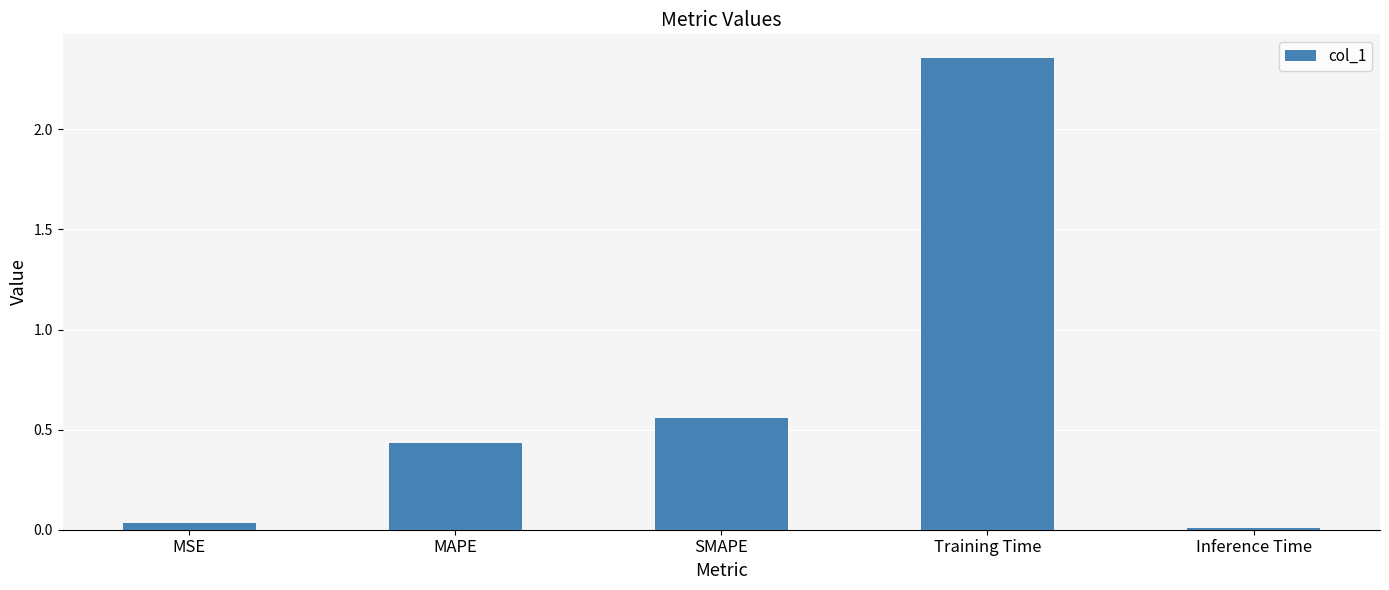

Which label corresponds to the largest value in the chart?

Training Time